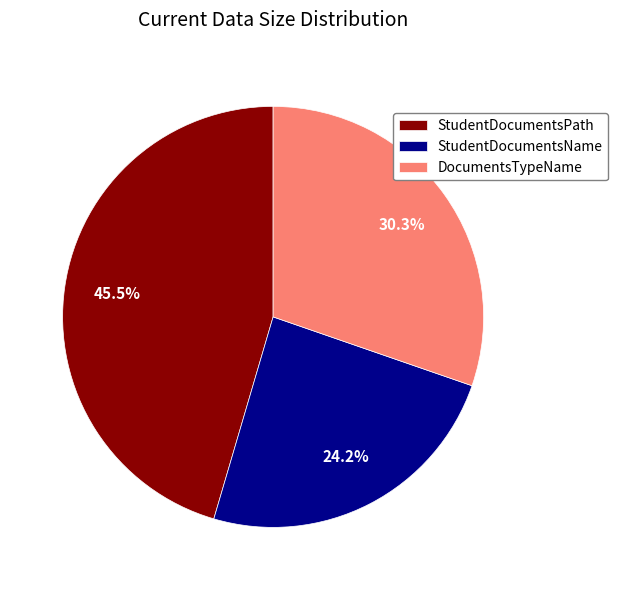

To the nearest percent, what is the difference between the largest and smallest slice percentages?

21%